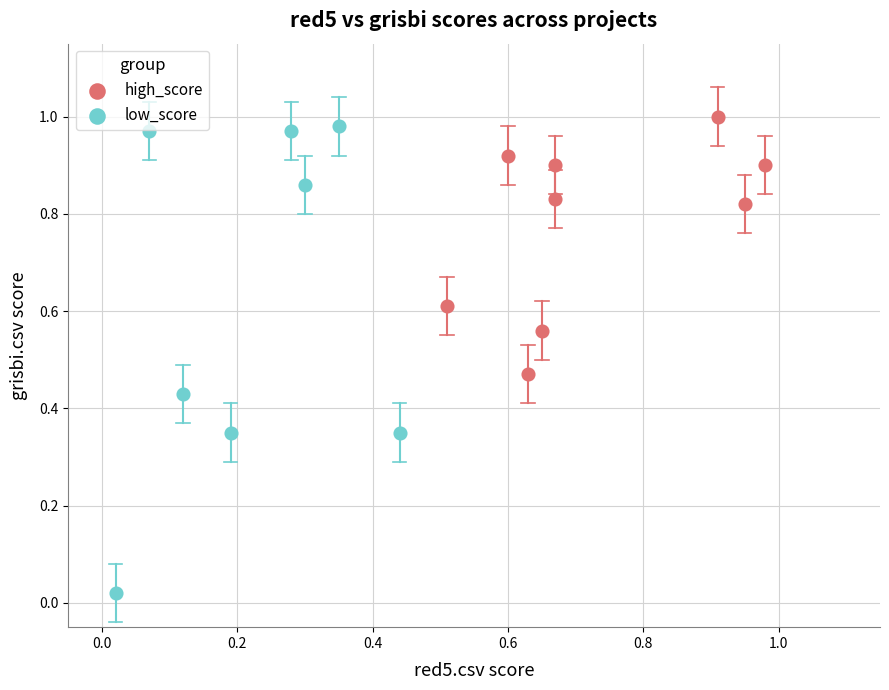

Which series has the largest Y range (max minus min)?

low_score